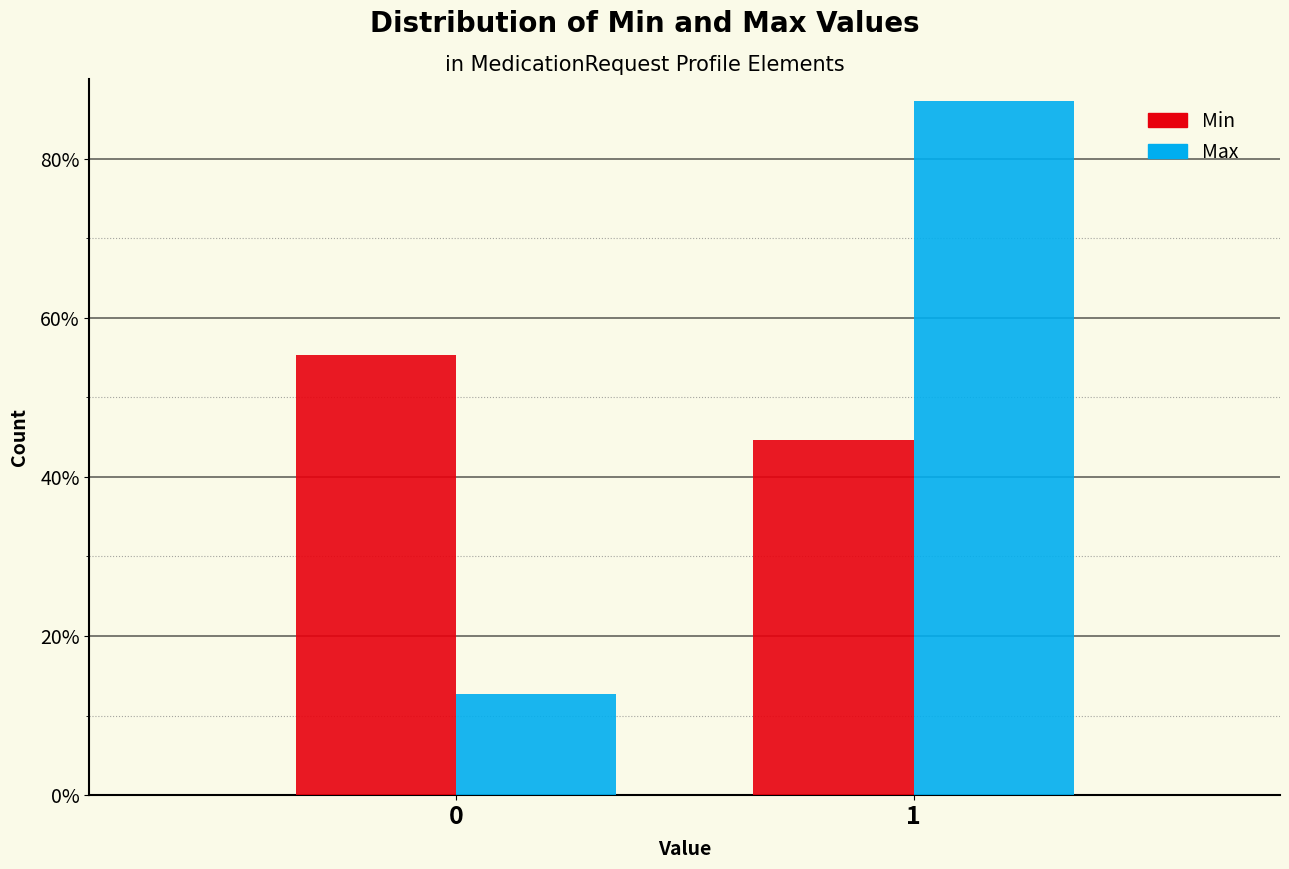

Reading right to left, transcribe all the data shown in this chart.

Min: 44.7	55.3
Max: 87.2	12.8